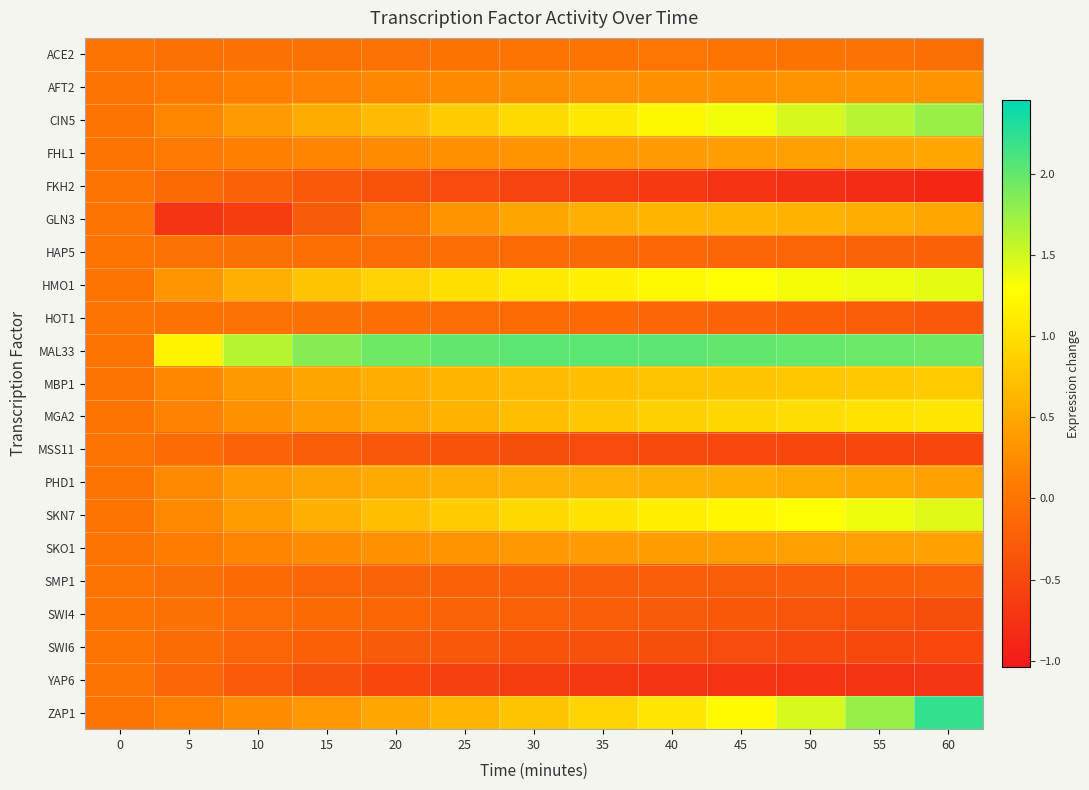

Reading left to right, list all the values displayed in this chart.

row_0: 0.0	-0.0	-0.0	-0.0	-0.0	-0.0	0.0	0.0	0.0	0.0	-0.0	-0.0	-0.1
row_1: 0.0	0.1	0.1	0.2	0.2	0.2	0.3	0.3	0.3	0.3	0.3	0.3	0.3
row_2: 0.0	0.2	0.4	0.5	0.7	0.8	1.0	1.1	1.2	1.3	1.5	1.6	1.8
row_3: 0.0	0.1	0.1	0.2	0.2	0.3	0.3	0.4	0.4	0.4	0.4	0.5	0.5
row_4: 0.0	-0.1	-0.2	-0.3	-0.4	-0.5	-0.5	-0.6	-0.7	-0.7	-0.8	-0.8	-0.9
row_5: 0.0	-0.7	-0.6	-0.3	0.1	0.3	0.5	0.6	0.6	0.6	0.6	0.5	0.5
row_6: 0.0	-0.0	-0.0	-0.1	-0.1	-0.1	-0.1	-0.1	-0.1	-0.2	-0.2	-0.2	-0.2
row_7: 0.0	0.3	0.6	0.7	0.9	1.0	1.1	1.2	1.2	1.3	1.3	1.4	1.4
row_8: 0.0	-0.0	-0.0	-0.0	-0.1	-0.1	-0.1	-0.1	-0.2	-0.2	-0.2	-0.3	-0.3
row_9: 0.0	1.2	1.6	1.8	1.9	2.0	2.0	2.0	2.0	2.0	2.0	2.0	1.9
row_10: 0.0	0.2	0.4	0.5	0.6	0.6	0.7	0.7	0.7	0.8	0.8	0.8	0.8
row_11: 0.0	0.2	0.3	0.4	0.5	0.6	0.7	0.8	0.9	0.9	1.0	1.0	1.1
row_12: 0.0	-0.1	-0.2	-0.3	-0.3	-0.4	-0.4	-0.5	-0.5	-0.5	-0.5	-0.5	-0.5
row_13: 0.0	0.2	0.4	0.5	0.5	0.6	0.6	0.6	0.6	0.5	0.5	0.5	0.4
row_14: 0.0	0.2	0.4	0.6	0.7	0.8	0.9	1.0	1.1	1.2	1.3	1.4	1.4
row_15: 0.0	0.1	0.2	0.2	0.3	0.3	0.3	0.4	0.4	0.4	0.4	0.4	0.4
row_16: 0.0	-0.1	-0.1	-0.1	-0.2	-0.2	-0.2	-0.2	-0.3	-0.3	-0.2	-0.2	-0.2
row_17: 0.0	-0.0	-0.1	-0.1	-0.1	-0.2	-0.2	-0.2	-0.3	-0.3	-0.4	-0.4	-0.4
row_18: 0.0	-0.1	-0.2	-0.2	-0.3	-0.3	-0.4	-0.4	-0.4	-0.5	-0.5	-0.5	-0.5
row_19: 0.0	-0.2	-0.3	-0.4	-0.5	-0.6	-0.7	-0.7	-0.7	-0.7	-0.7	-0.7	-0.7
row_20: 0.0	0.1	0.2	0.4	0.5	0.6	0.8	0.9	1.1	1.2	1.5	1.8	2.2